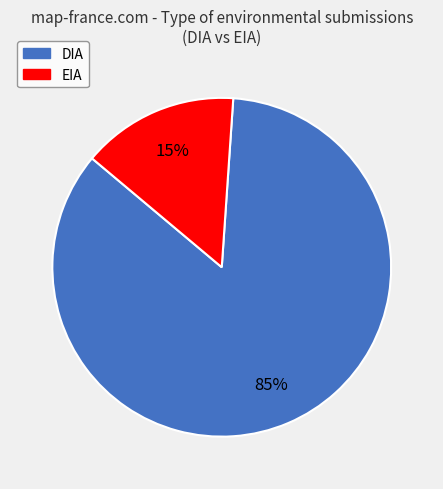

What is the smallest slice in the pie chart?

EIA